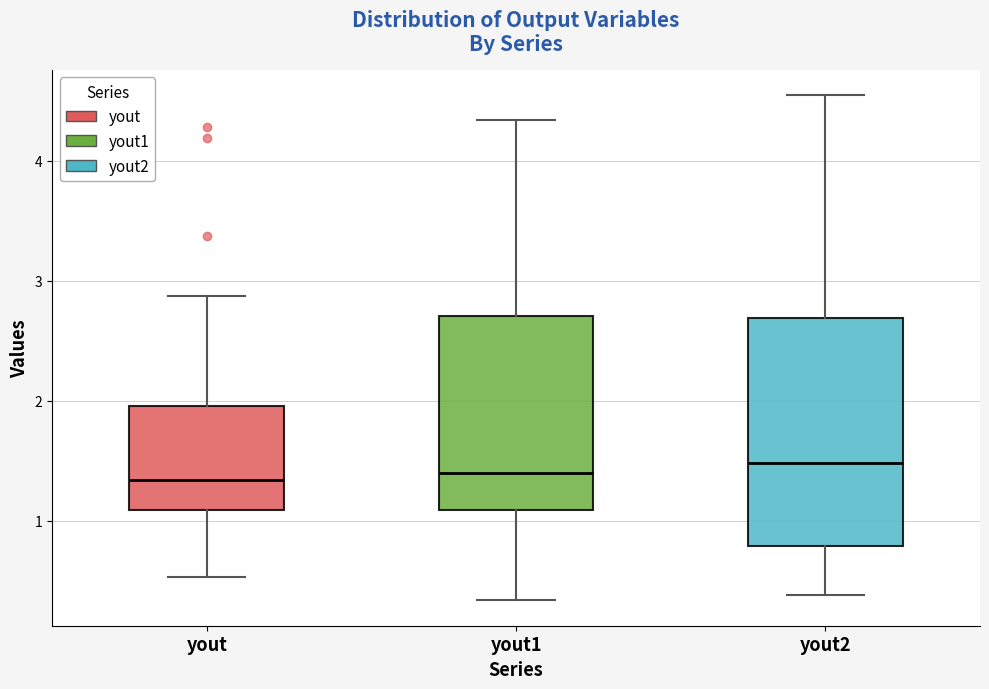

Comparing the boxes themselves (not the whiskers), which one is the tallest?

yout2